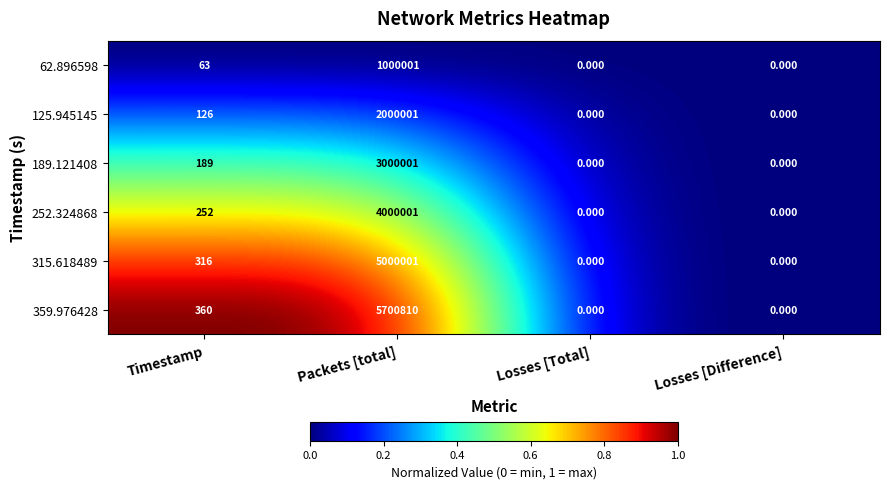

How many categories are shown in the chart?

4